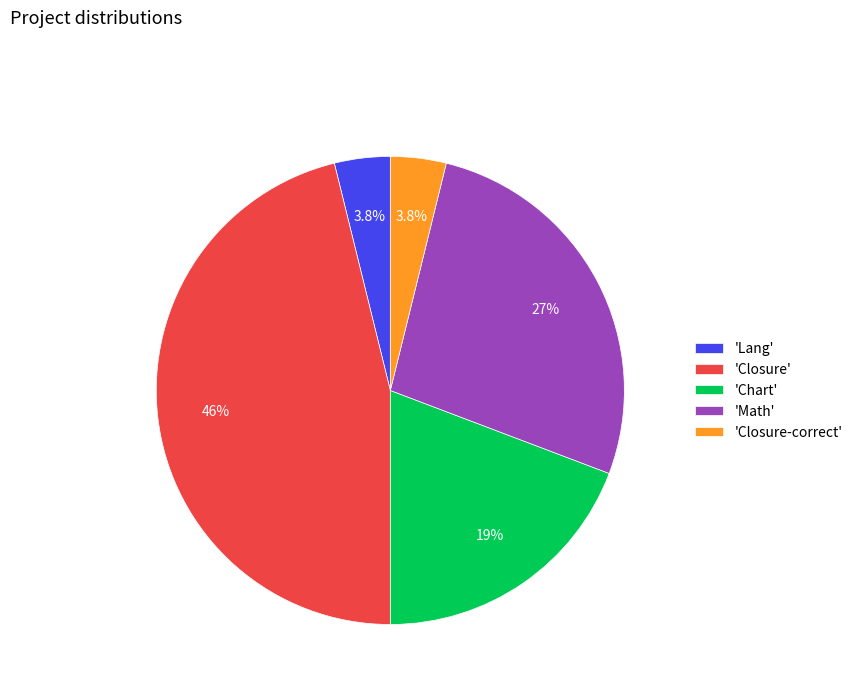

Is there a majority slice in this chart?

No